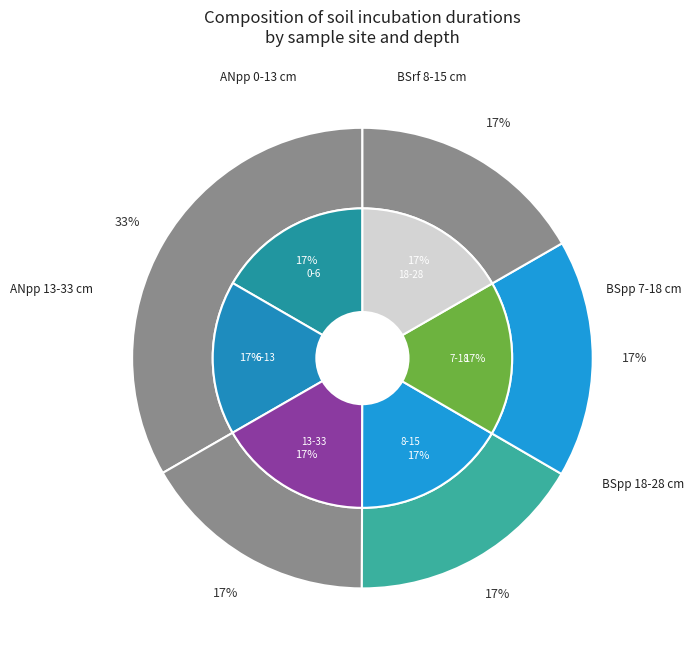

What percentage is the 29_17_ANpp_comp_6-13 slice, to the nearest percent?

17%